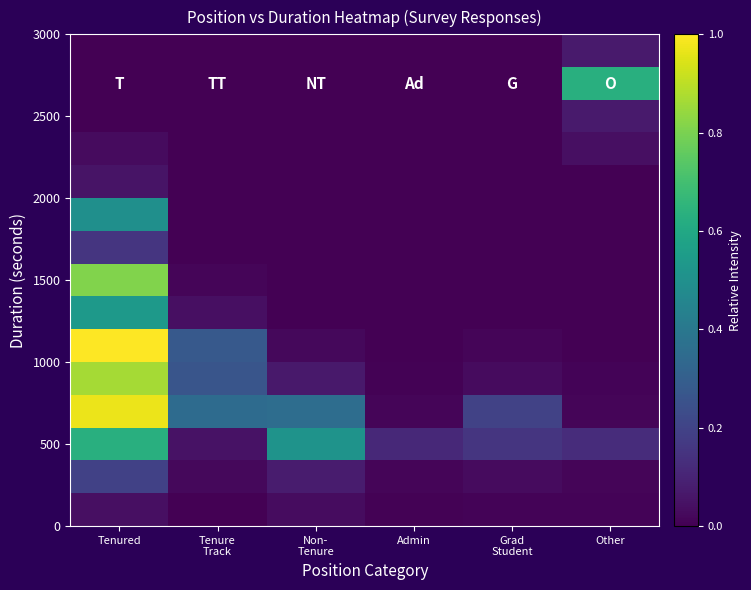

At how many categories does at least one series exceed 0?

6